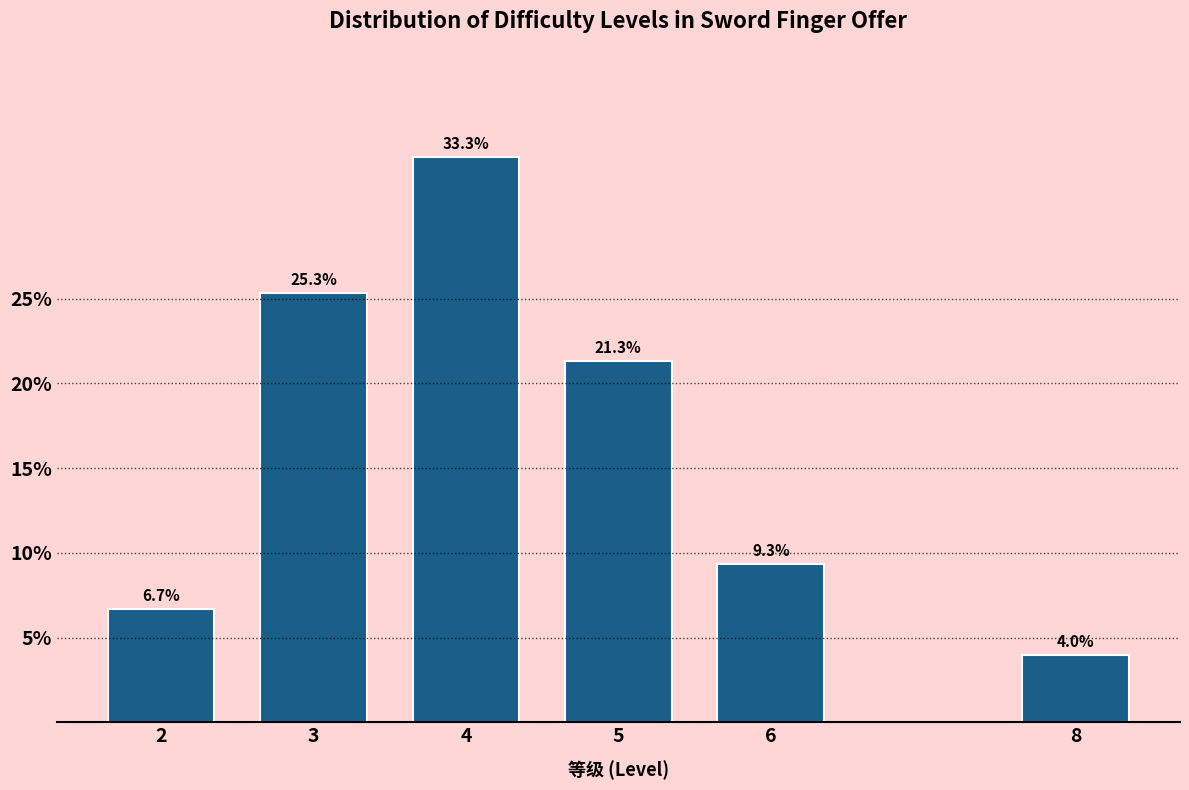

Reading right to left, transcribe all the data shown in this chart.

8=4.0	6=9.3	5=21.3	4=33.3	3=25.3	2=6.7